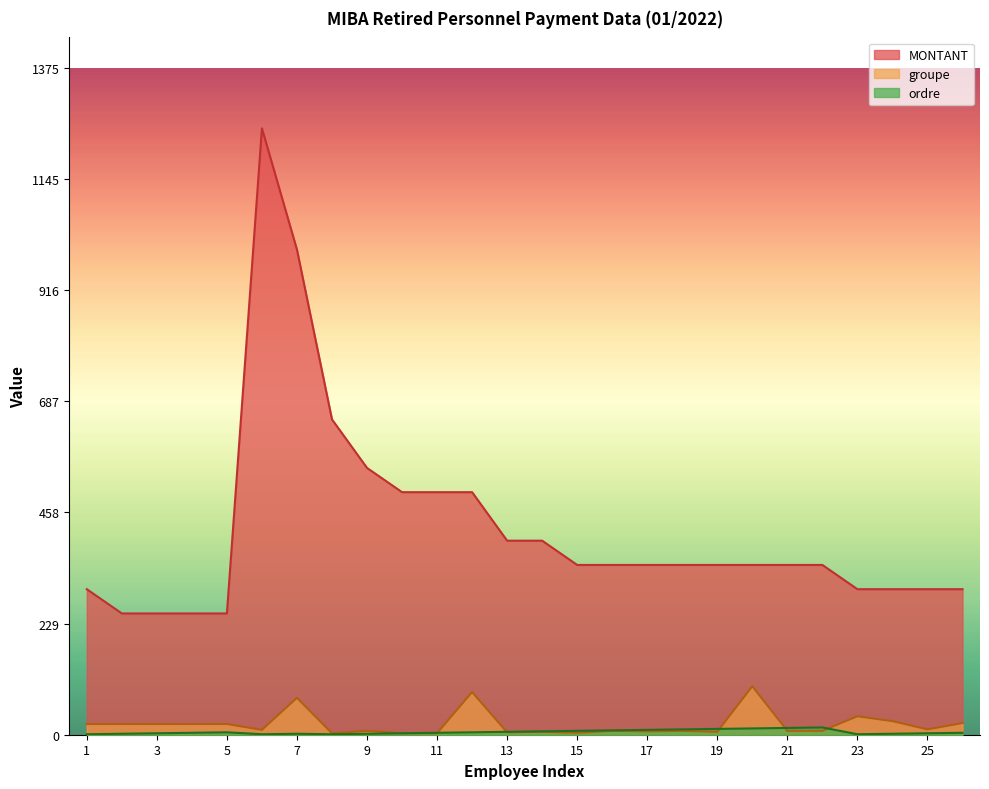

Rank the series at 21 from highest to lowest value.

MONTANT, ordre, groupe